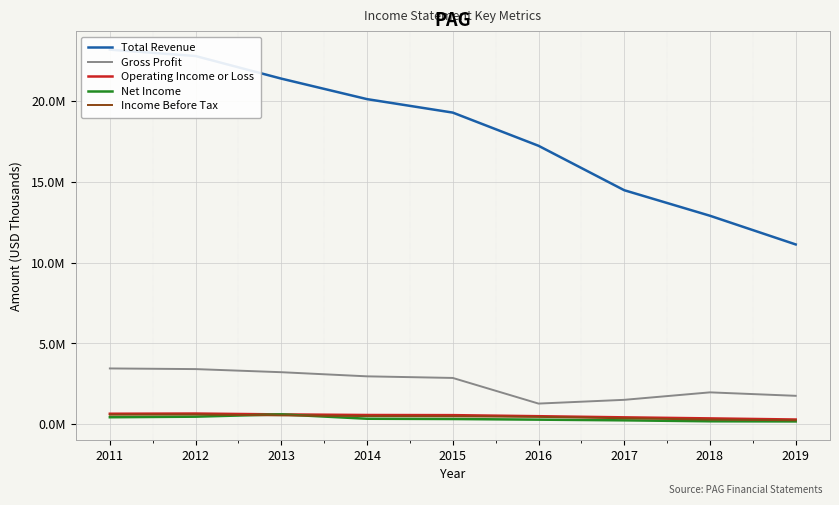

Which series has the largest total across all categories?

Total Revenue